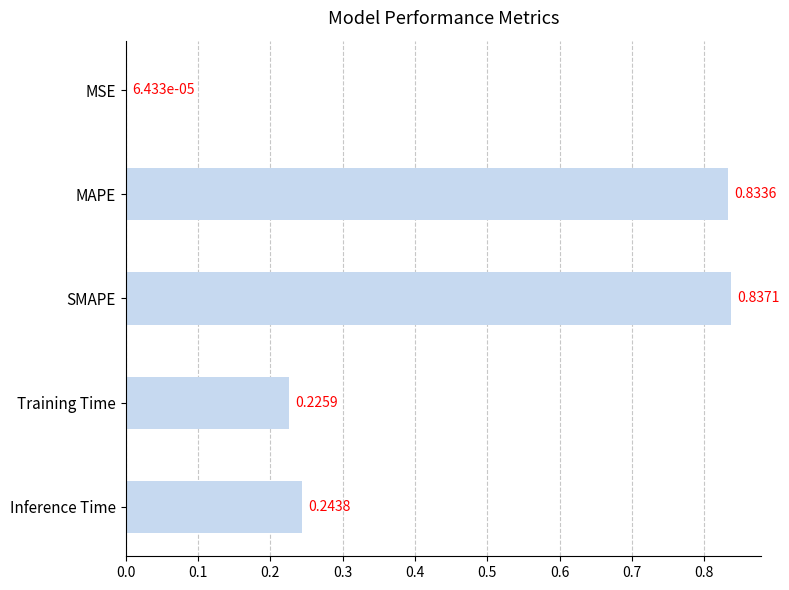

What is the sum of the values at Inference Time and SMAPE?

1.1